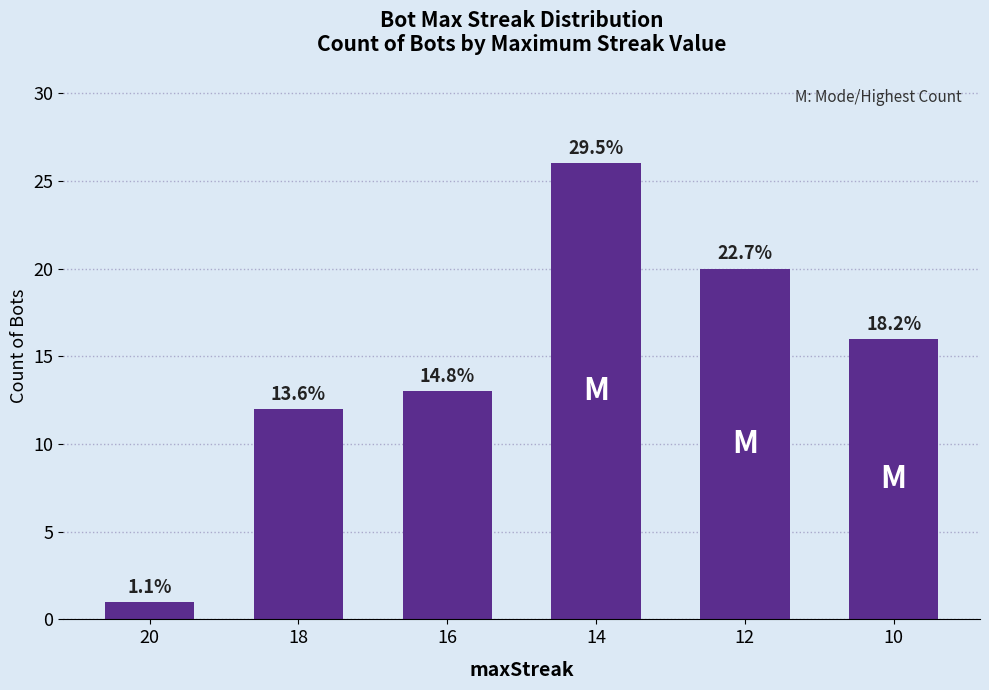

What is the smallest value displayed?

1